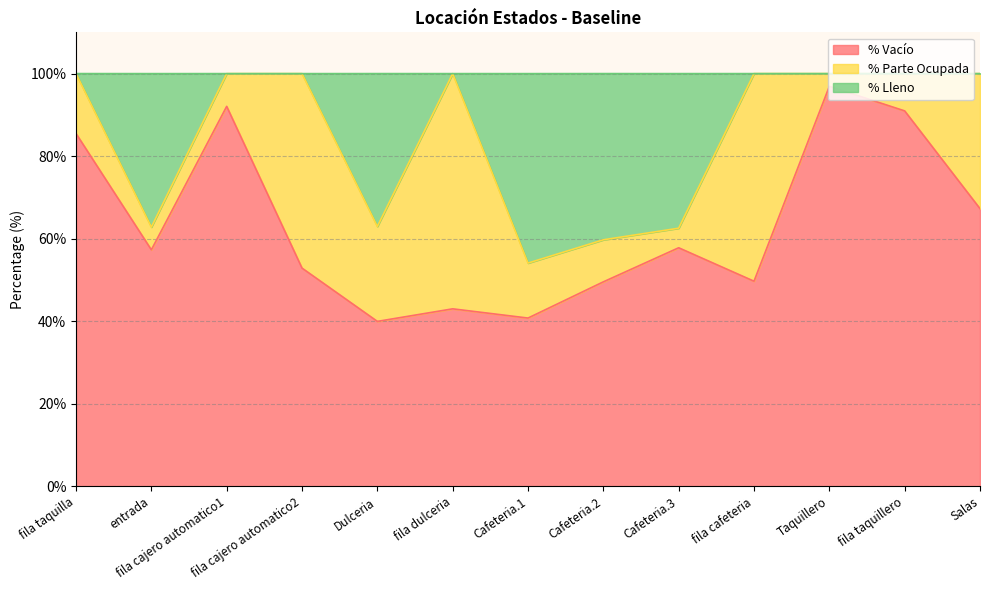

What is the total value across all series at Cafeteria.3?

100.0